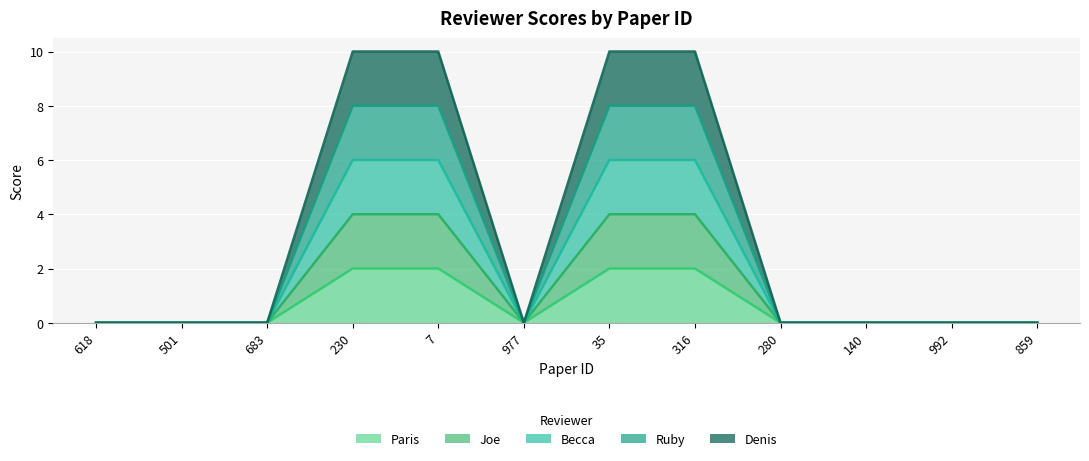

Reading left to right, extract all data points from this chart.

Paris: 618=0	501=0	683=0	230=2	7=2	977=0	35=2	316=2	280=0	140=0	992=0	859=0
Joe: 618=0	501=0	683=0	230=4	7=4	977=0	35=4	316=4	280=0	140=0	992=0	859=0
Becca: 618=0	501=0	683=0	230=6	7=6	977=0	35=6	316=6	280=0	140=0	992=0	859=0
Ruby: 618=0	501=0	683=0	230=8	7=8	977=0	35=8	316=8	280=0	140=0	992=0	859=0
Denis: 618=0	501=0	683=0	230=10	7=10	977=0	35=10	316=10	280=0	140=0	992=0	859=0